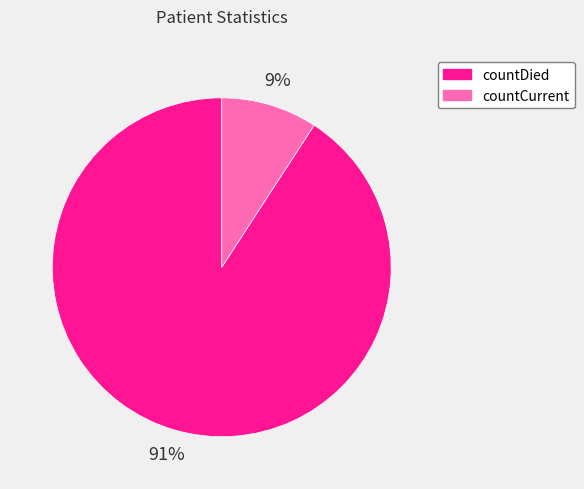

To the nearest percent, what percentage of the pie is countCurrent?

9%